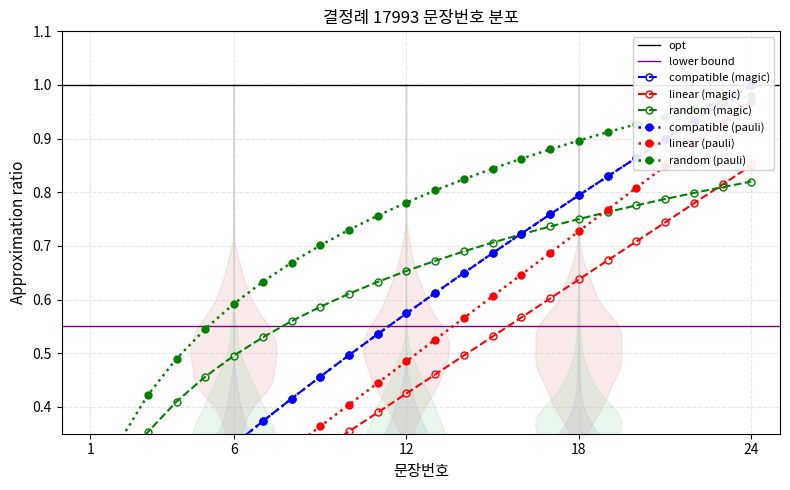

Rank the categories by value from highest to lowest.

24, 23, 22, 21, 20, 19, 18, 17, 16, 15, 14, 13, 12, 11, 10, 9, 8, 7, 6, 5, 4, 3, 2, 1